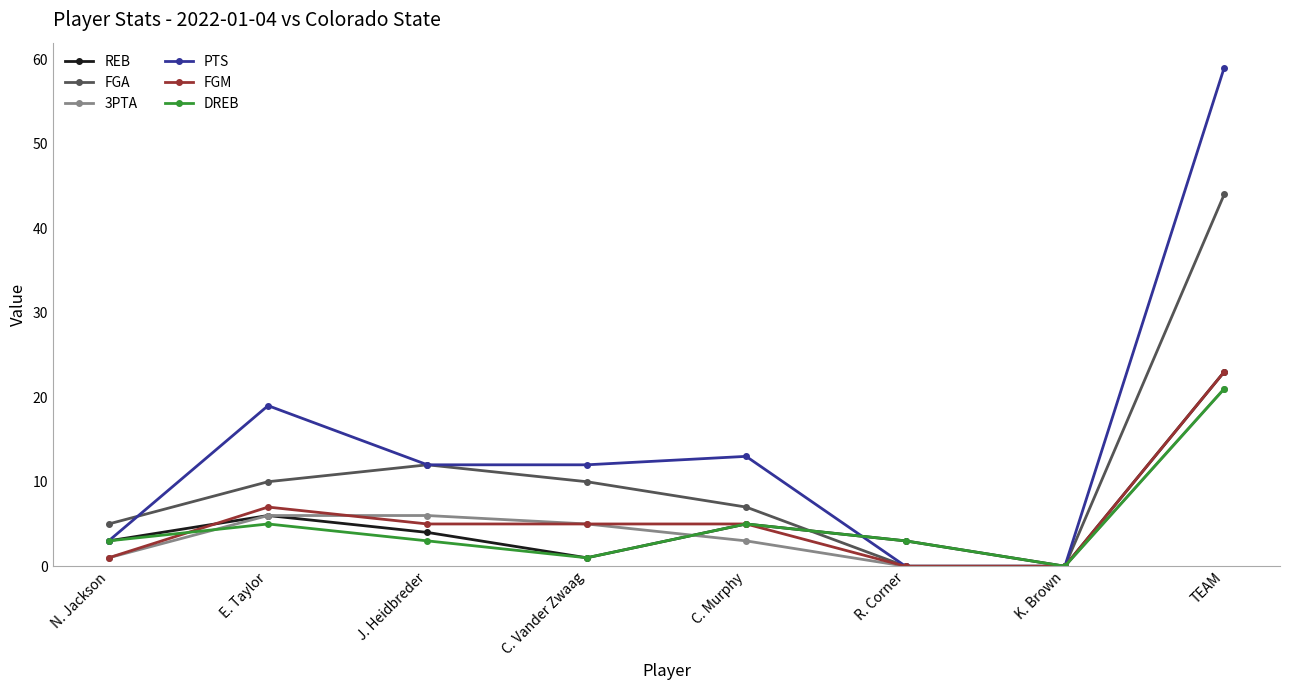

What is the difference between the highest and lowest values at C. Murphy?

10